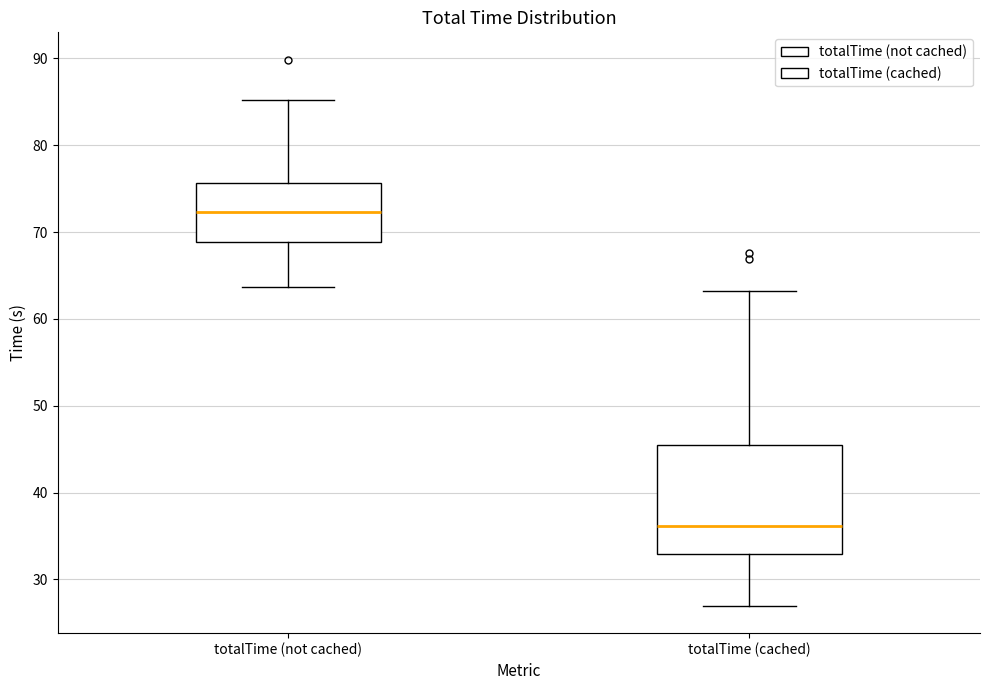

Which box is the tallest, from its lower edge to its upper edge?

totalTime (cached)